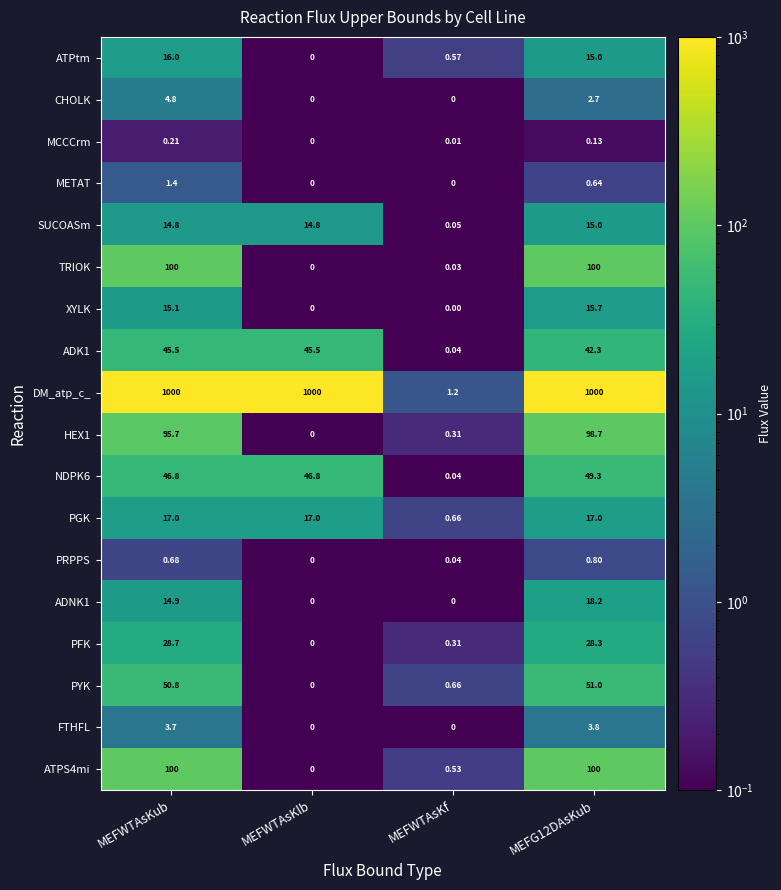

Where does the SUCOASm series first go above 14?

MEFWTAsKub